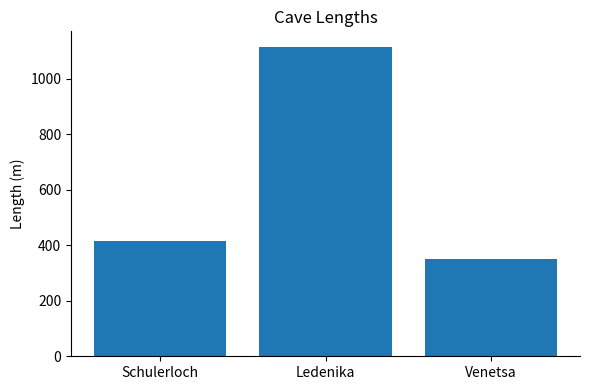

List the labels in order of value, largest first.

Ledenika, Schulerloch, Venetsa